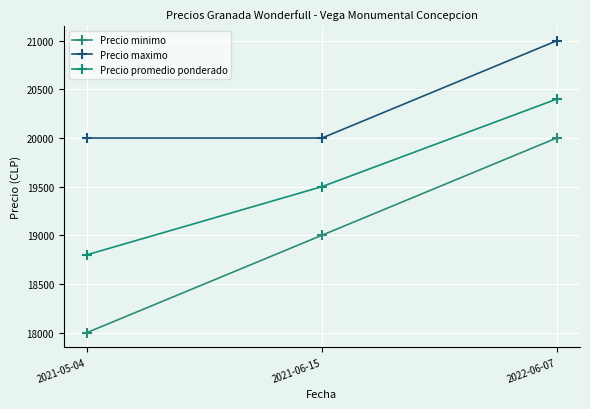

Reading right to left, list all the values displayed in this chart.

Precio minimo: 20000	19000	18000
Precio maximo: 21000	20000	20000
Precio promedio ponderado: 20400	19500	18800